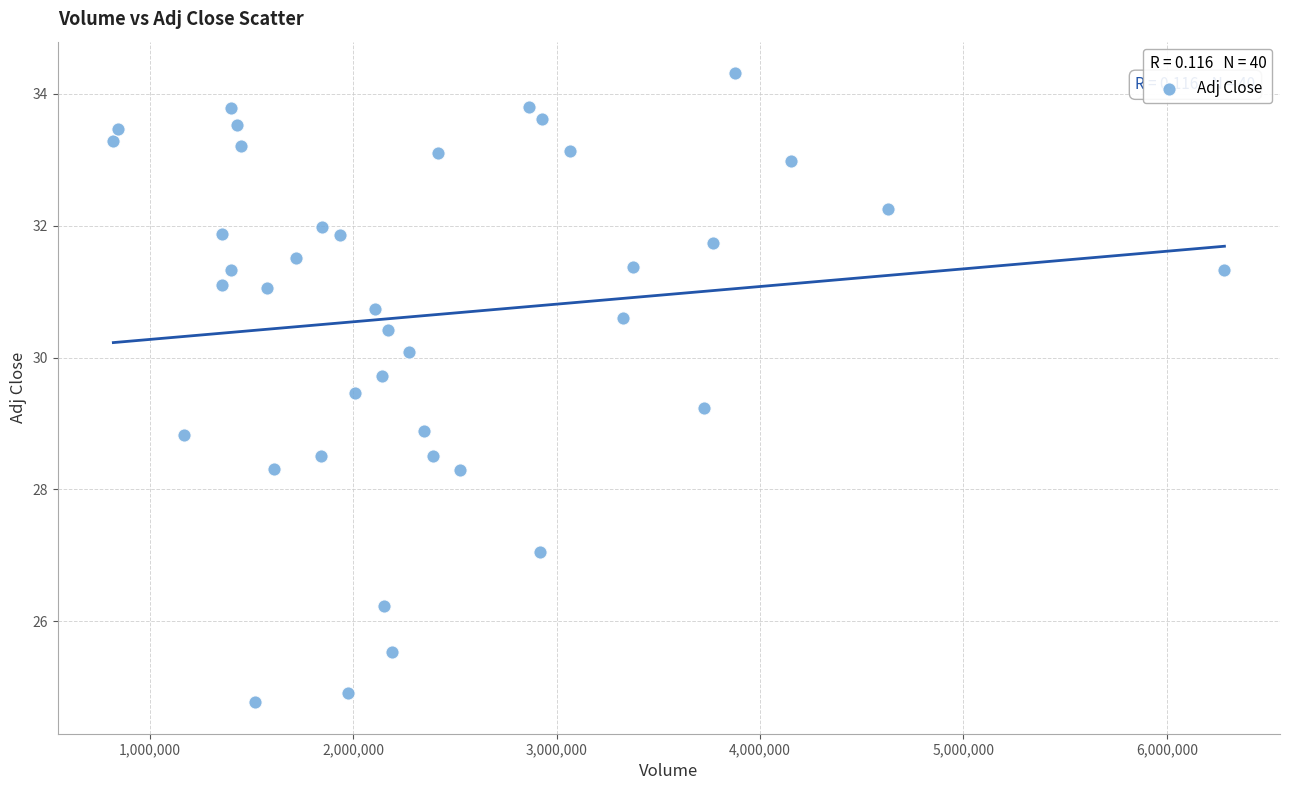

What is the range of X values (max minus min)?

5464400.0